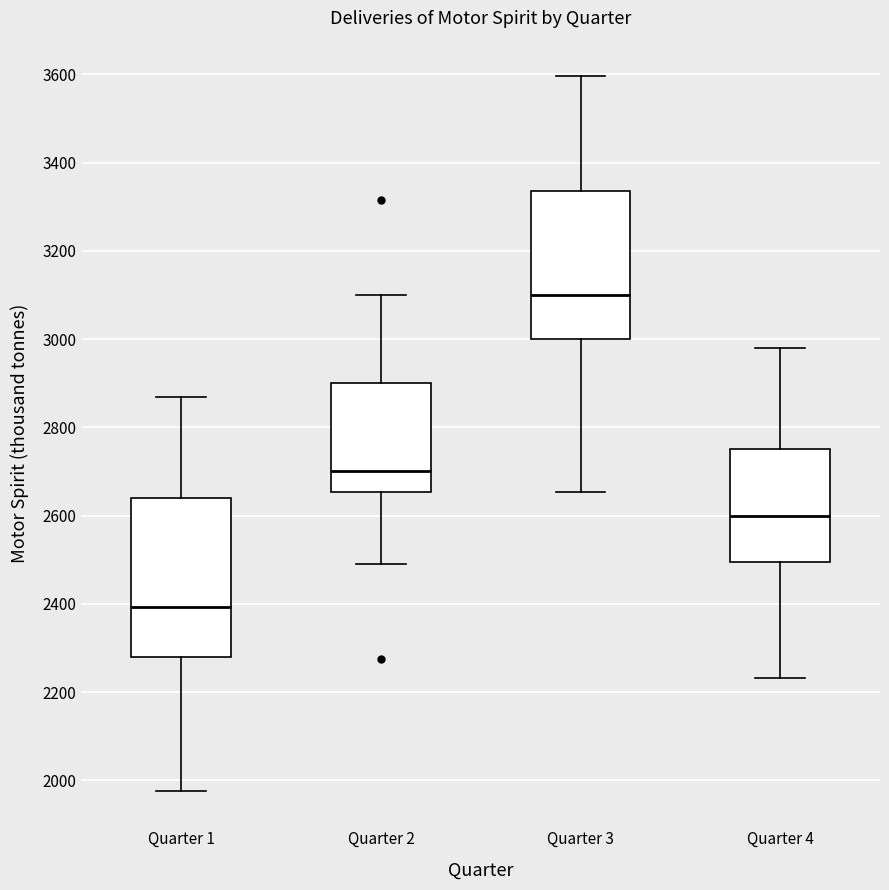

Which box has the highest median line?

Quarter 3